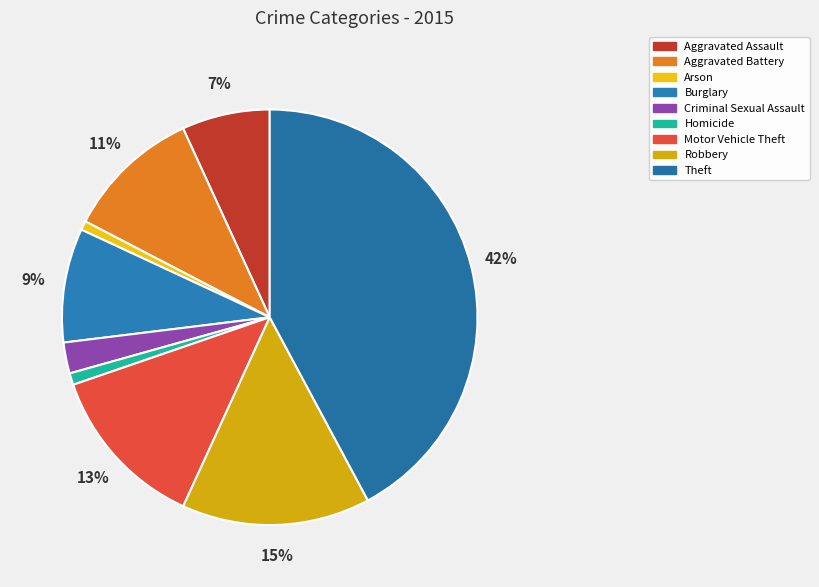

Approximately how many times larger is the value at Robbery compared to Homicide?

16.1